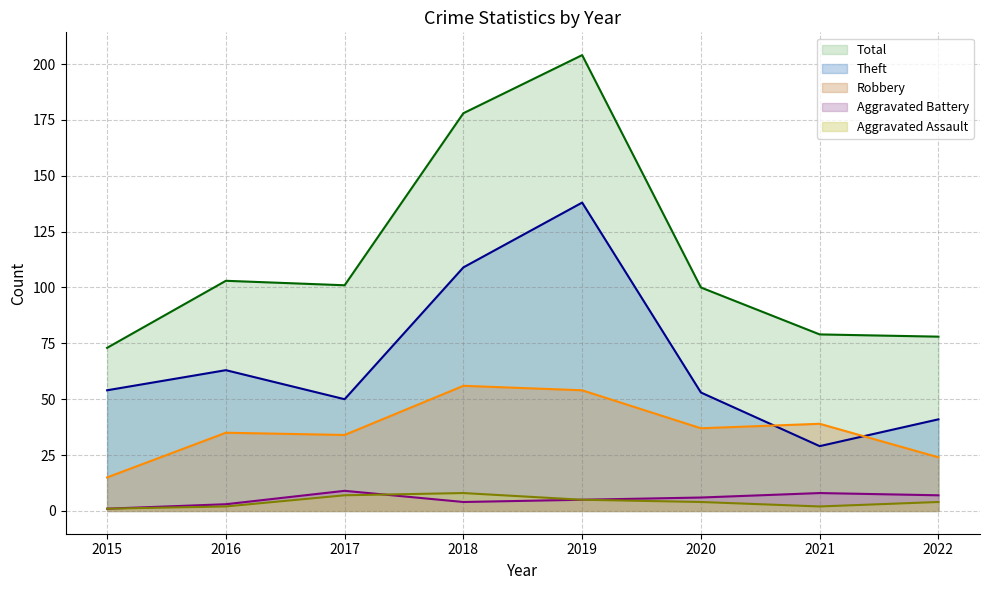

Which category has the lowest value in the Total series?

2015